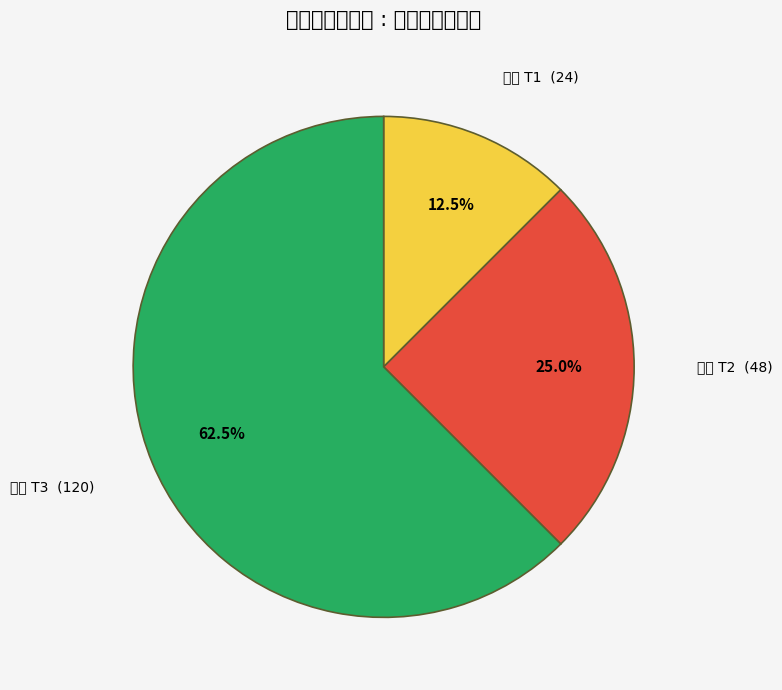

What percentage is the 狂化 T3 slice, to the nearest percent?

62%